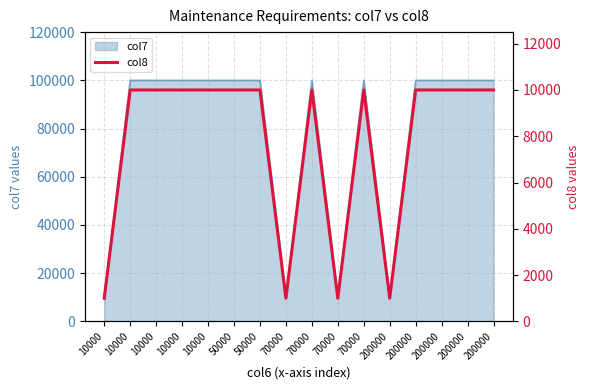

Rank the categories by value from lowest to highest.

10000, 70000, 70000, 200000, 10000, 10000, 10000, 10000, 50000, 50000, 70000, 70000, 200000, 200000, 200000, 200000